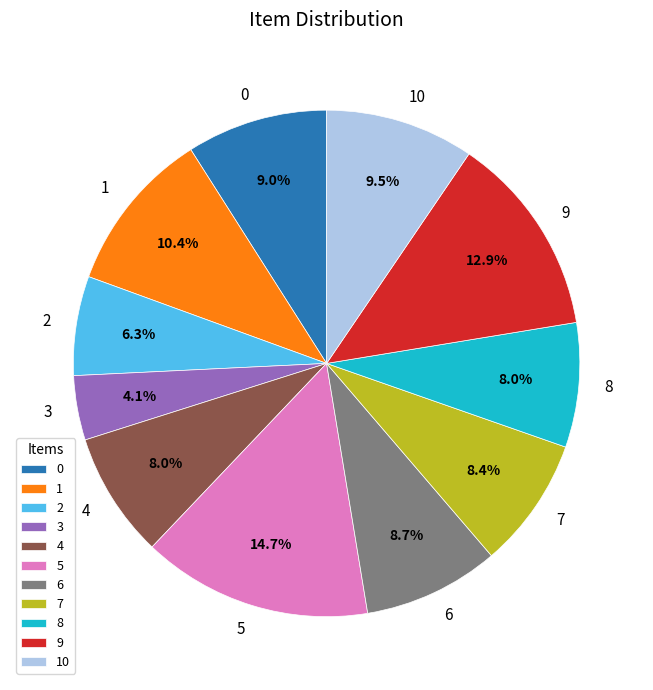

Count the number of slices in the pie.

11